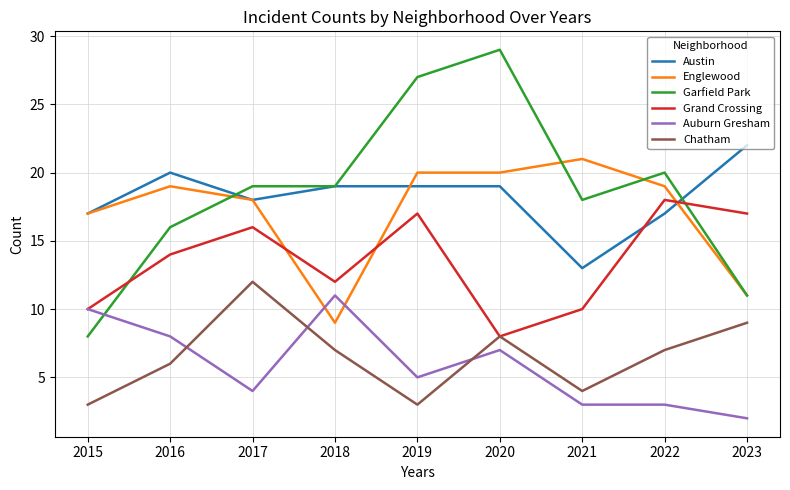

Reading right to left, list all the values displayed in this chart.

Austin: 2023=22	2022=17	2021=13	2020=19	2019=19	2018=19	2017=18	2016=20	2015=17
Englewood: 2023=11	2022=19	2021=21	2020=20	2019=20	2018=9	2017=18	2016=19	2015=17
Garfield Park: 2023=11	2022=20	2021=18	2020=29	2019=27	2018=19	2017=19	2016=16	2015=8
Grand Crossing: 2023=17	2022=18	2021=10	2020=8	2019=17	2018=12	2017=16	2016=14	2015=10
Auburn Gresham: 2023=2	2022=3	2021=3	2020=7	2019=5	2018=11	2017=4	2016=8	2015=10
Chatham: 2023=9	2022=7	2021=4	2020=8	2019=3	2018=7	2017=12	2016=6	2015=3